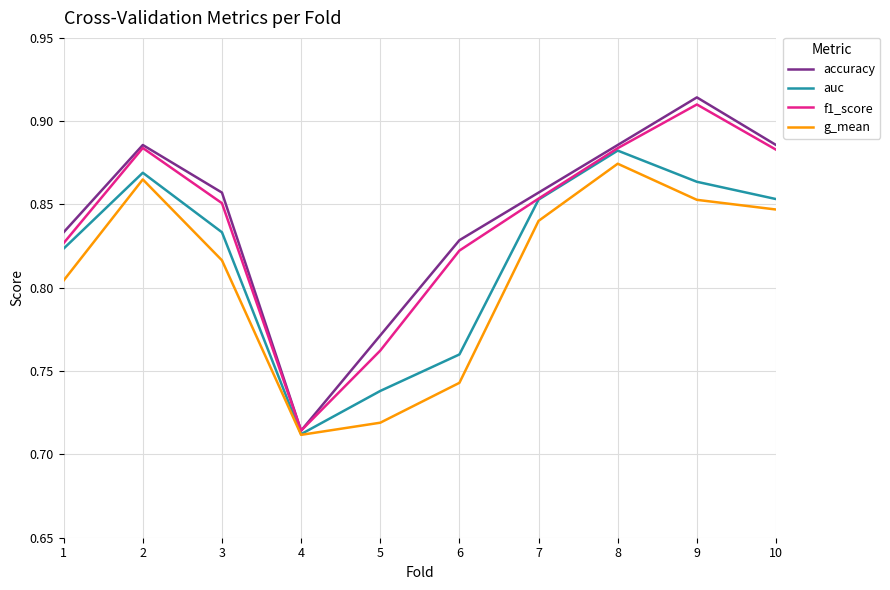

The value of f1_score at 9 is 0.3. True or false?

False